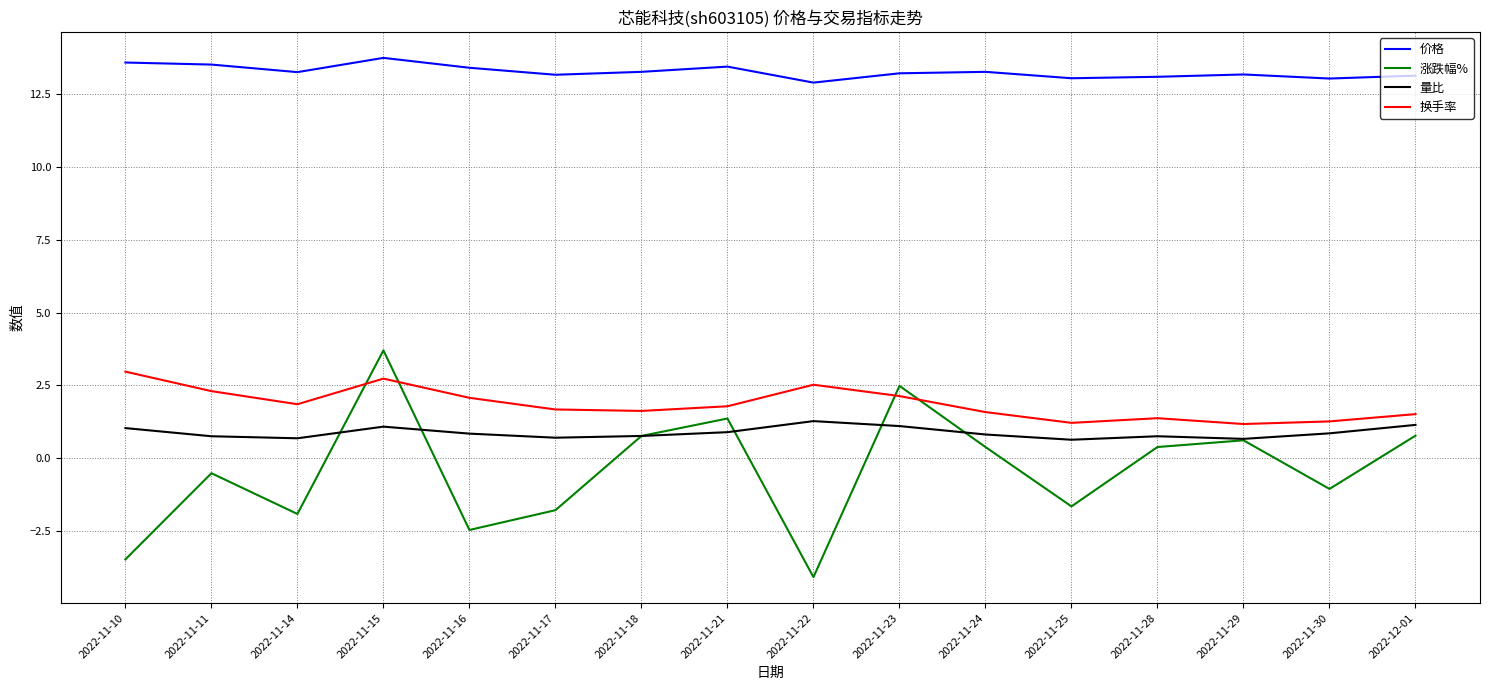

True or false: 量比 and 换手率 cross at least once.

False